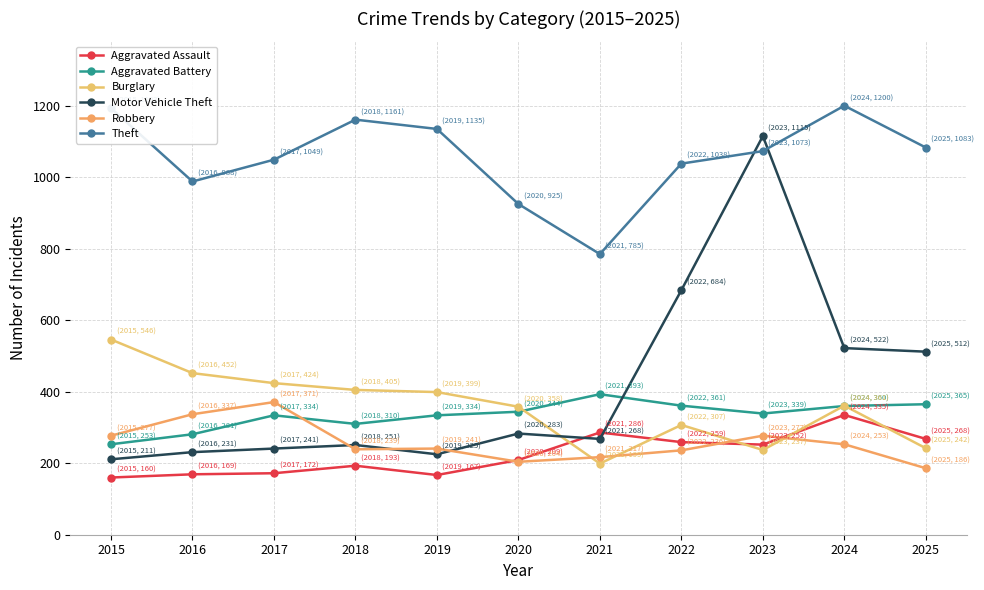

What is the value of the Burglary point at the 8th from the left?

307